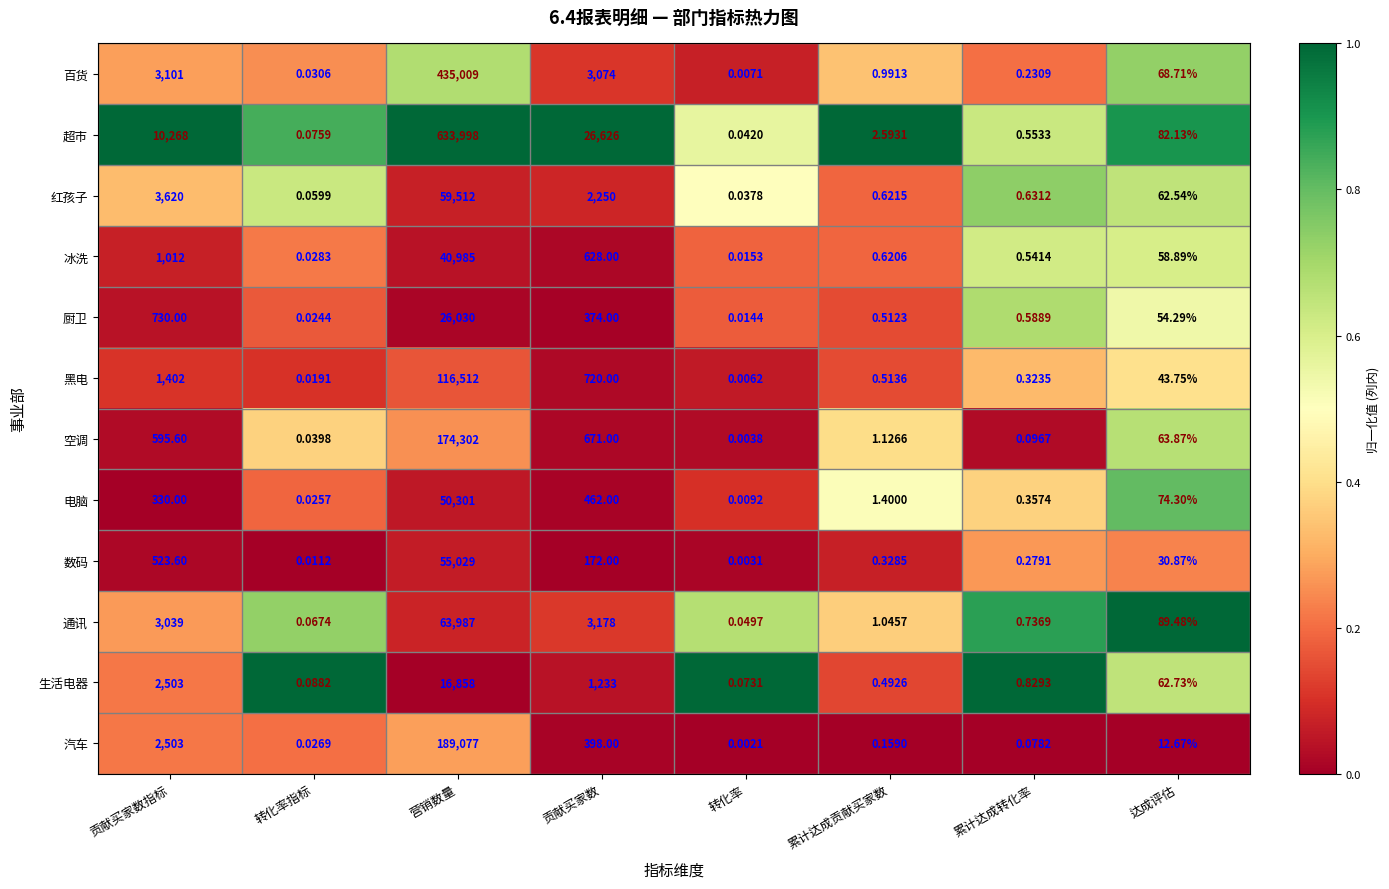

Count the number of categories in the chart.

8